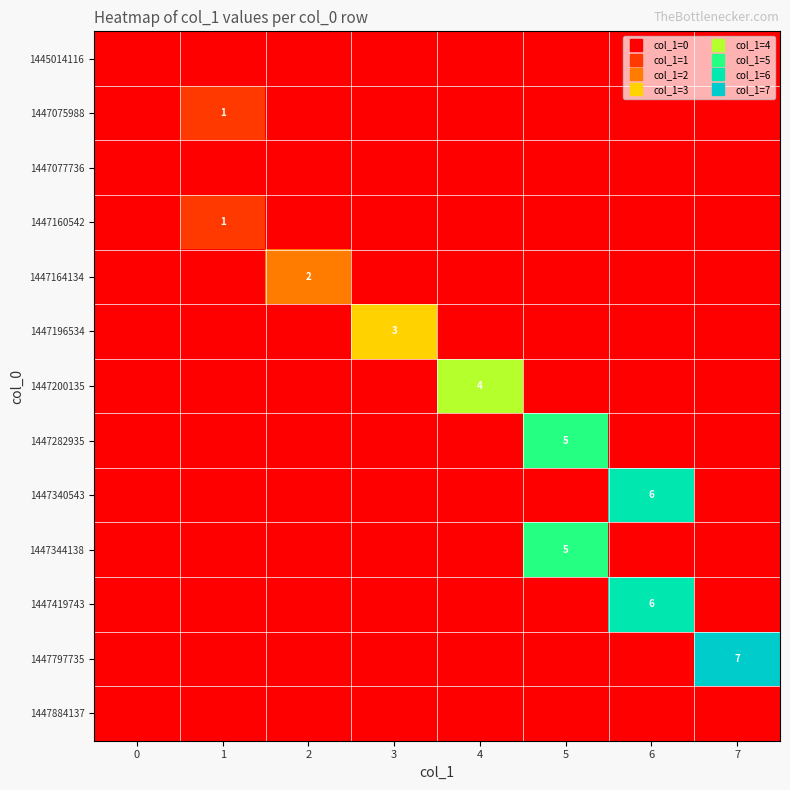

True or false: 1447164134 has a value of 1 at 2.

False